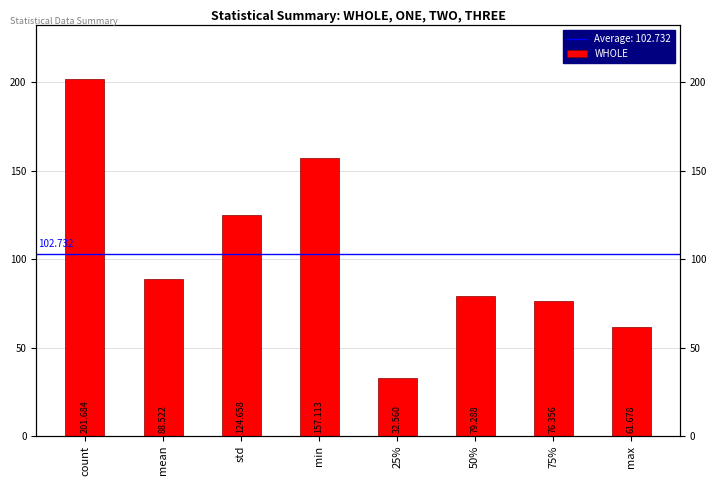

List the labels in order of value, smallest first.

25%, max, 75%, 50%, mean, std, min, count